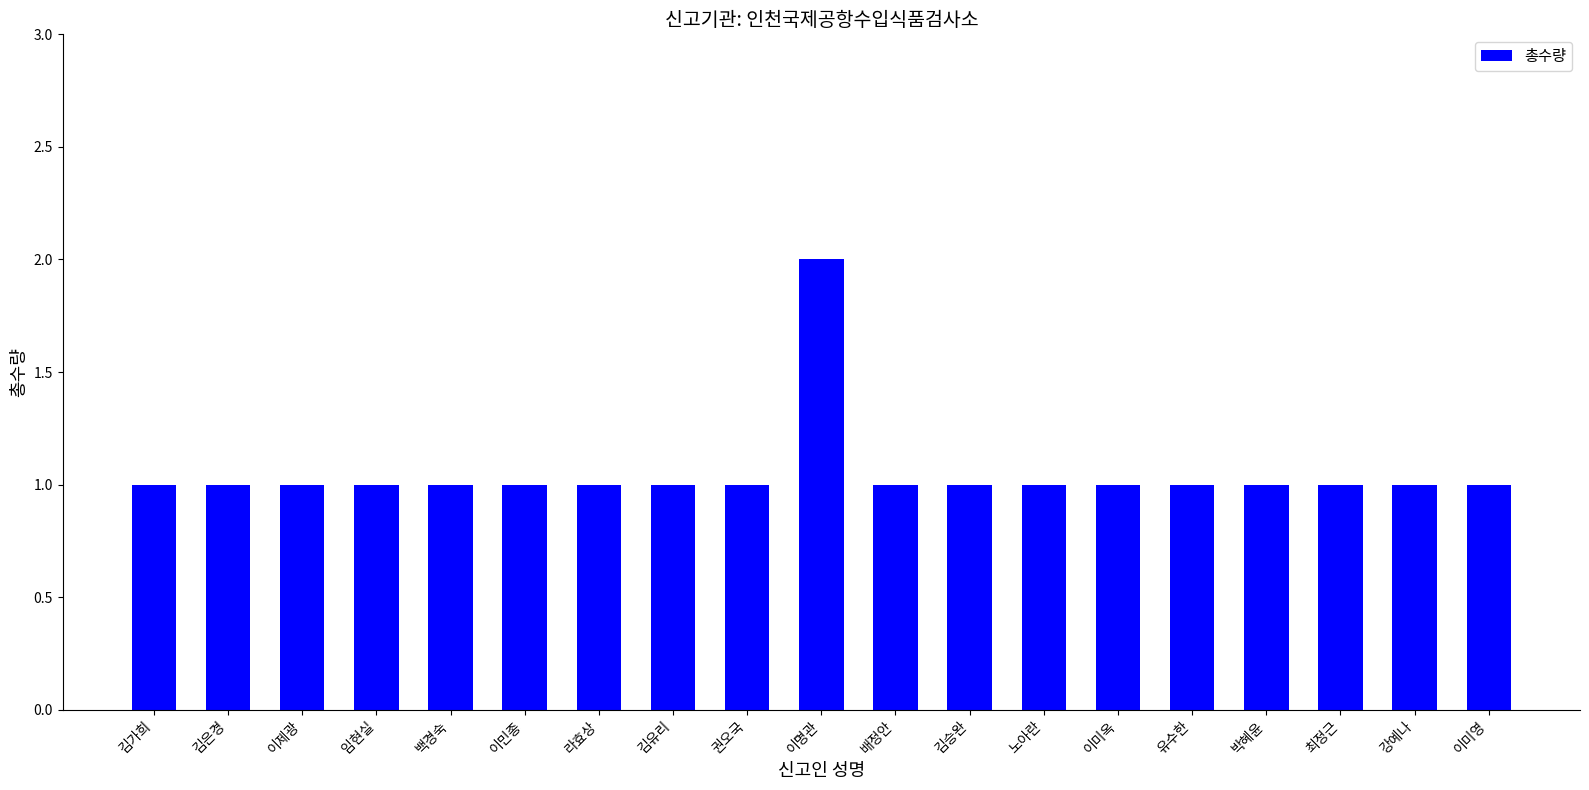

What is the approximate value at 라효상?

1